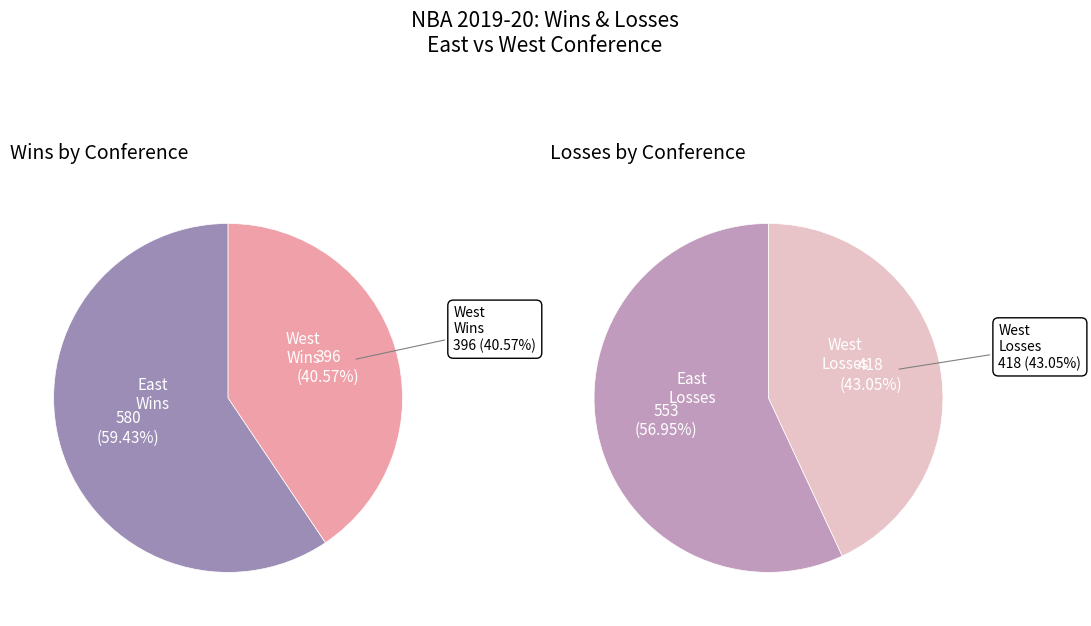

Which series has the largest range (max minus min)?

wins